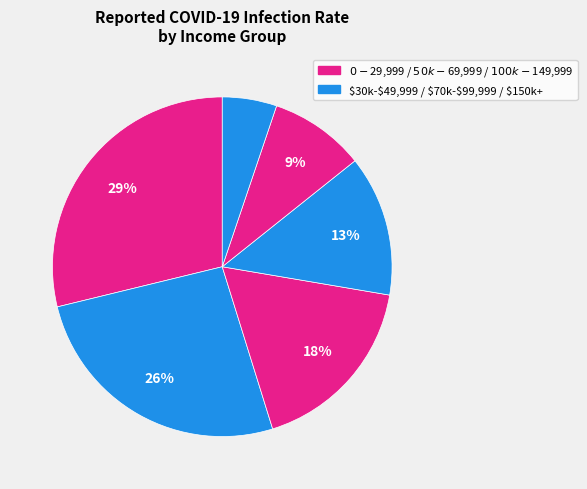

To the nearest percent, what is the average slice percentage?

17%